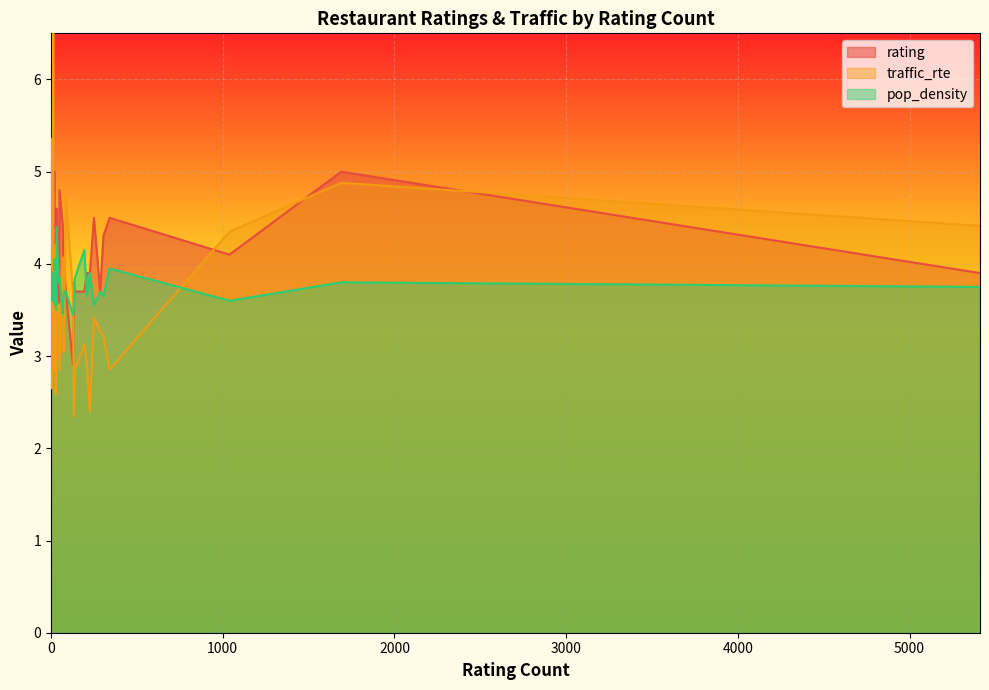

The value of rating at 25 is 5.3. True or false?

False